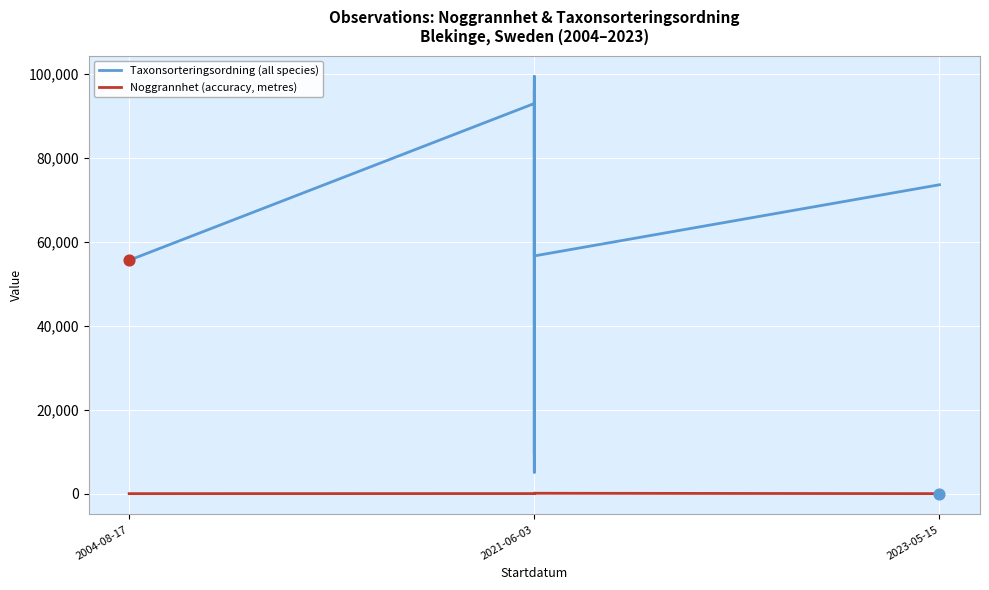

Is the value of Noggrannhet (accuracy, metres) at 2023-05-15 greater than the value of Taxonsorteringsordning (all species) at 2021-06-03?

No